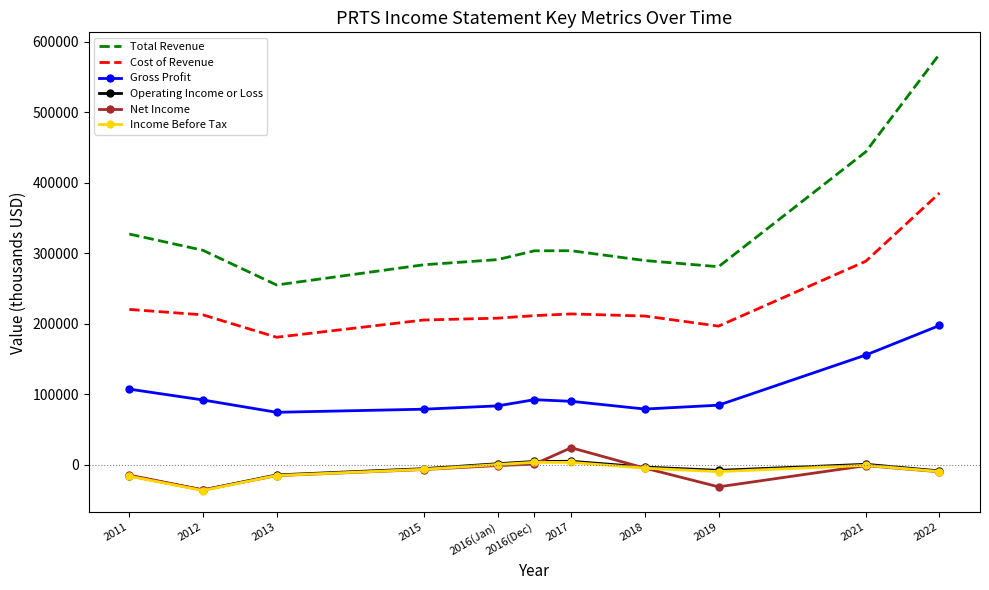

What is the difference between the second highest and second lowest values in the Cost of Revenue series?

92100